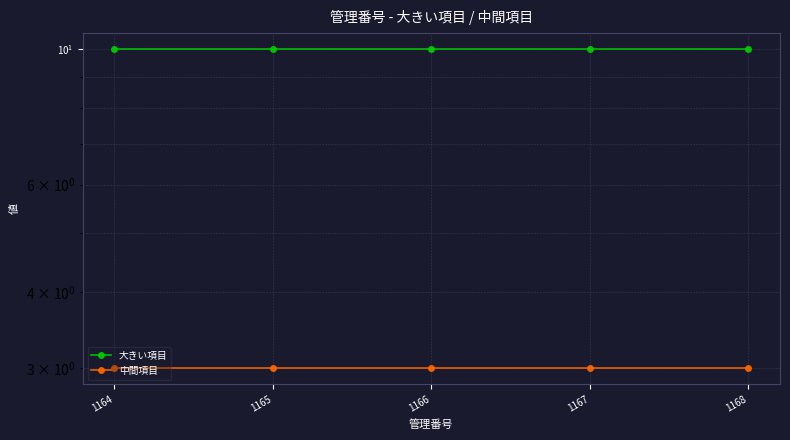

Which series changed the most between 1167 and 1168?

大きい項目